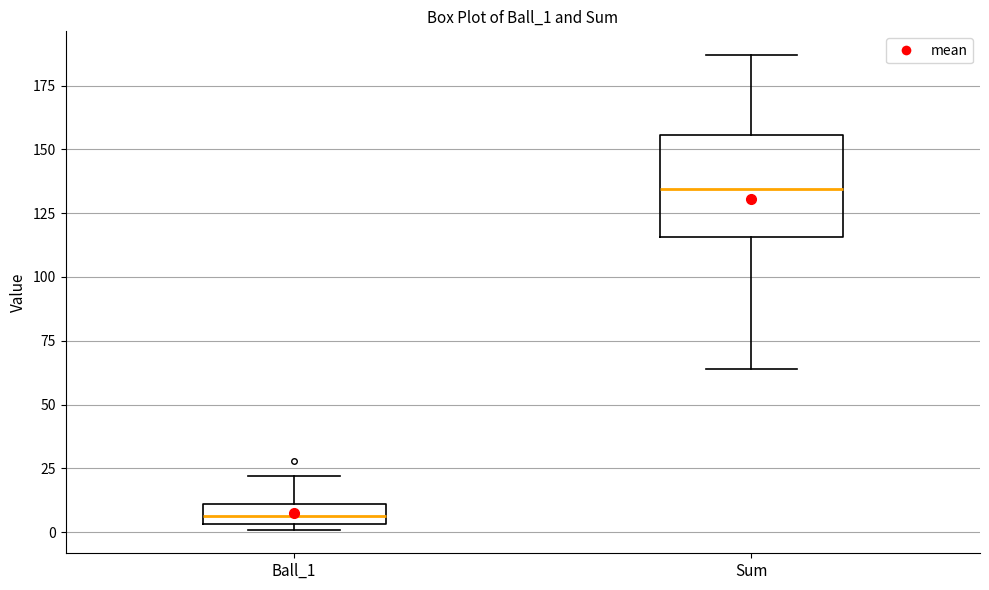

Reading left to right, transcribe this box plot: for each box, give where its median line is, the range the box spans, and where its two whiskers end, as read against the y-axis. The values are not printed on the chart, so give them approximately, as read against the axis.

Ball_1: median 5 (inside the box), box 5 to 10, whiskers 0 to 20
Sum: median 135, box 115 to 155, whiskers 65 to 185